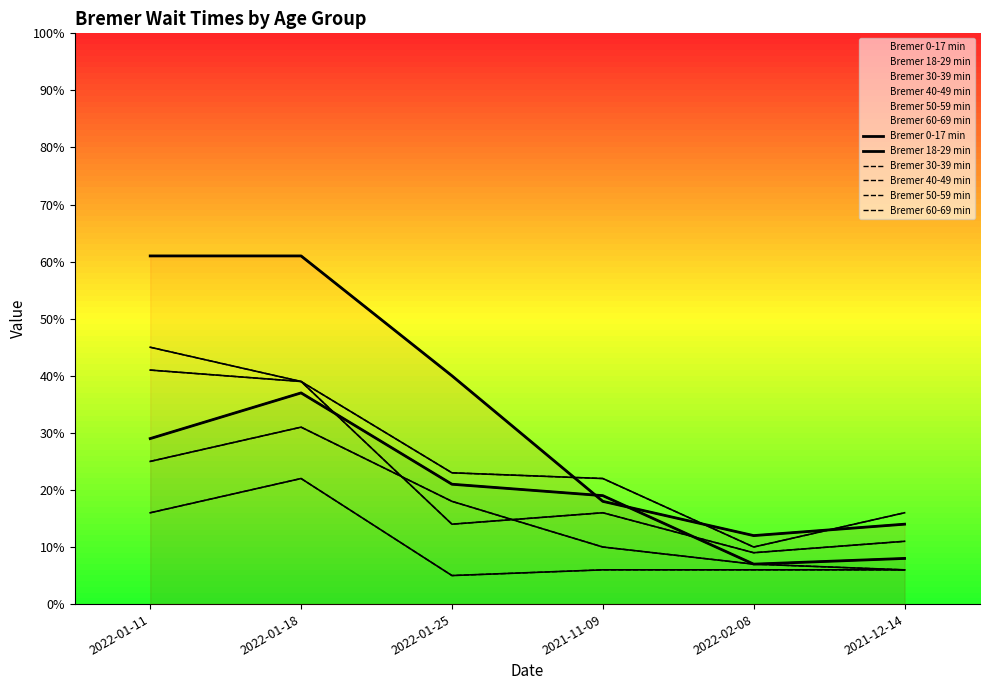

True or false: Bremer 50-59 min and Bremer 0-17 min intersect in this chart.

False